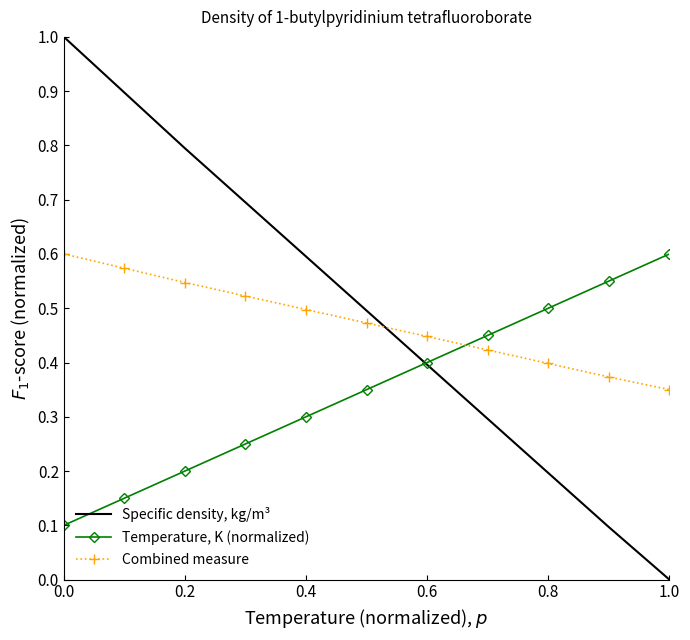

What is the greatest value displayed?

1.0